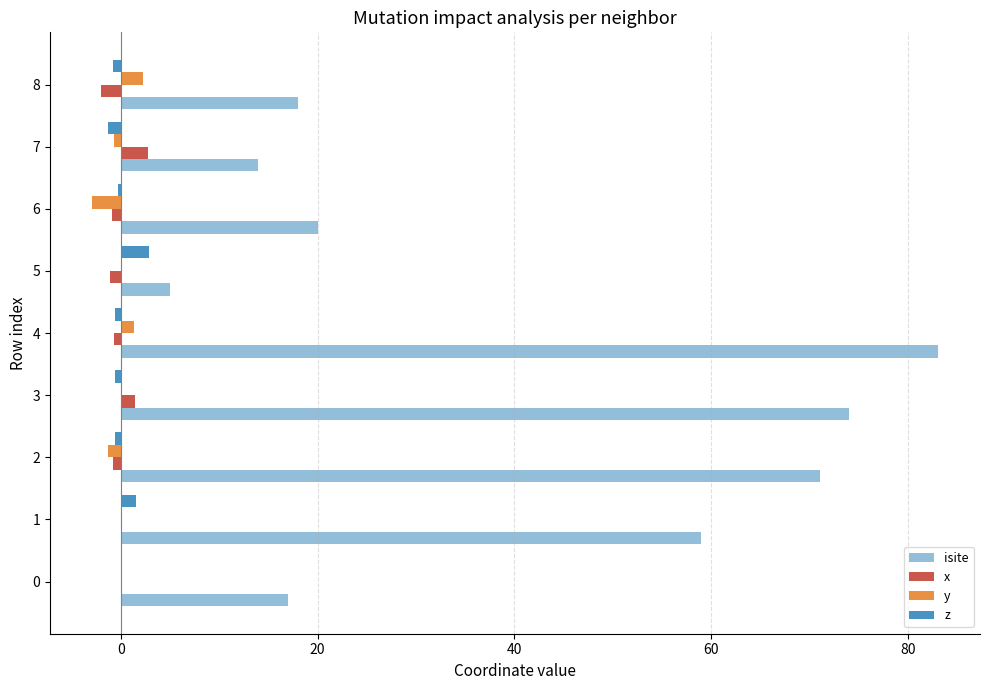

What is the total value across all series at 0?

17.0